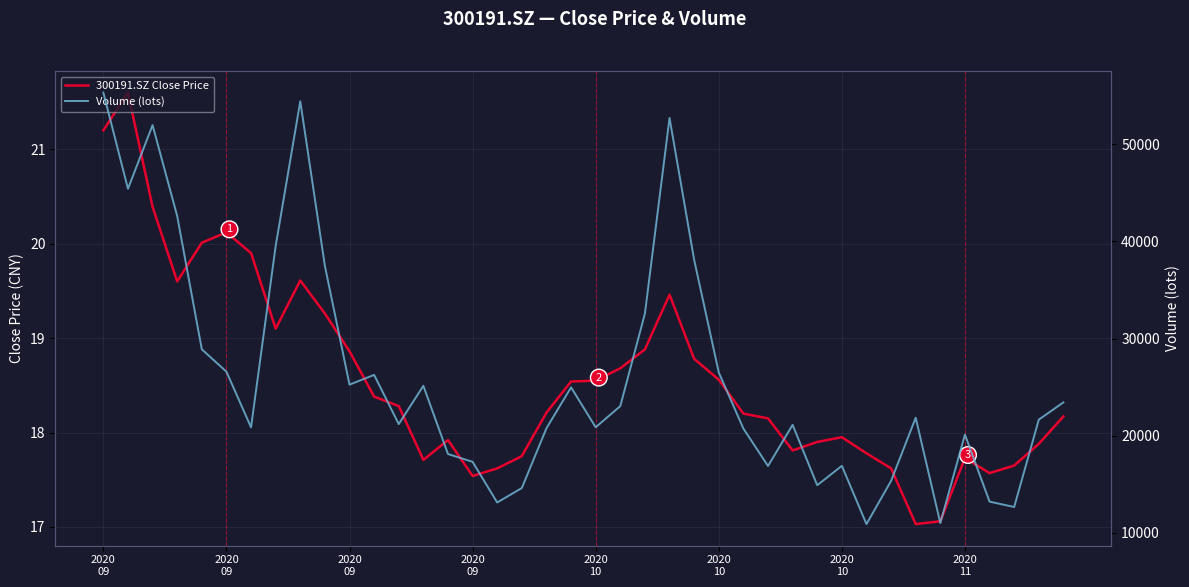

Which label corresponds to the largest value in the chart?

2020
09